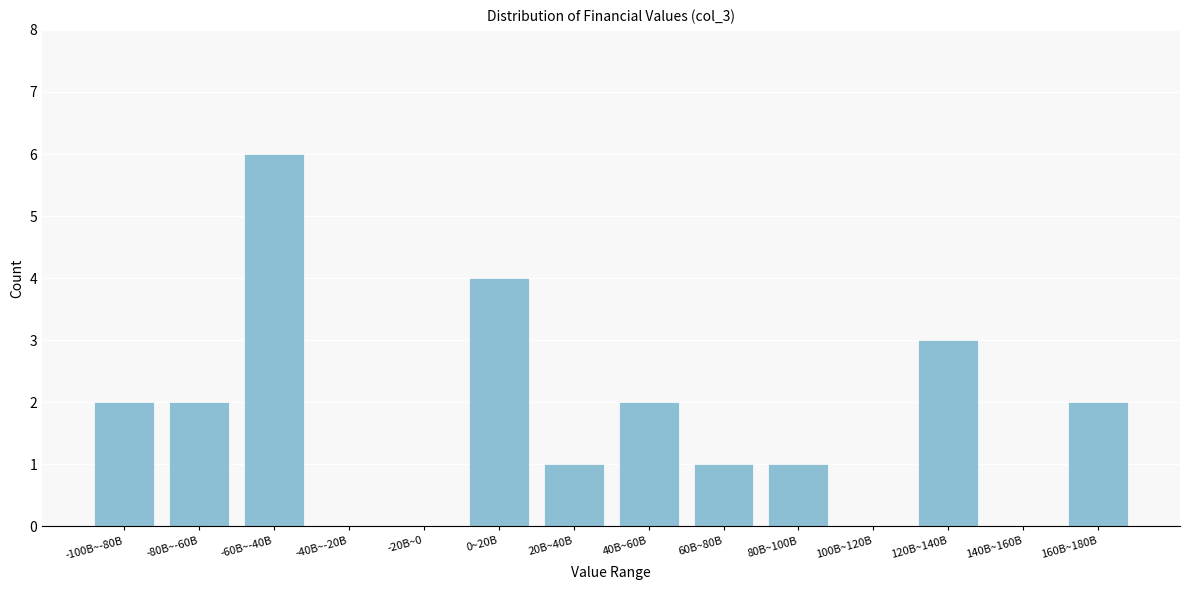

Reading right to left, what are all the values shown in this chart?

160B~180B=2	140B~160B=0	120B~140B=3	100B~120B=0	80B~100B=1	60B~80B=1	40B~60B=2	20B~40B=1	0~20B=4	-20B~0=0	-40B~-20B=0	-60B~-40B=6	-80B~-60B=2	-100B~-80B=2